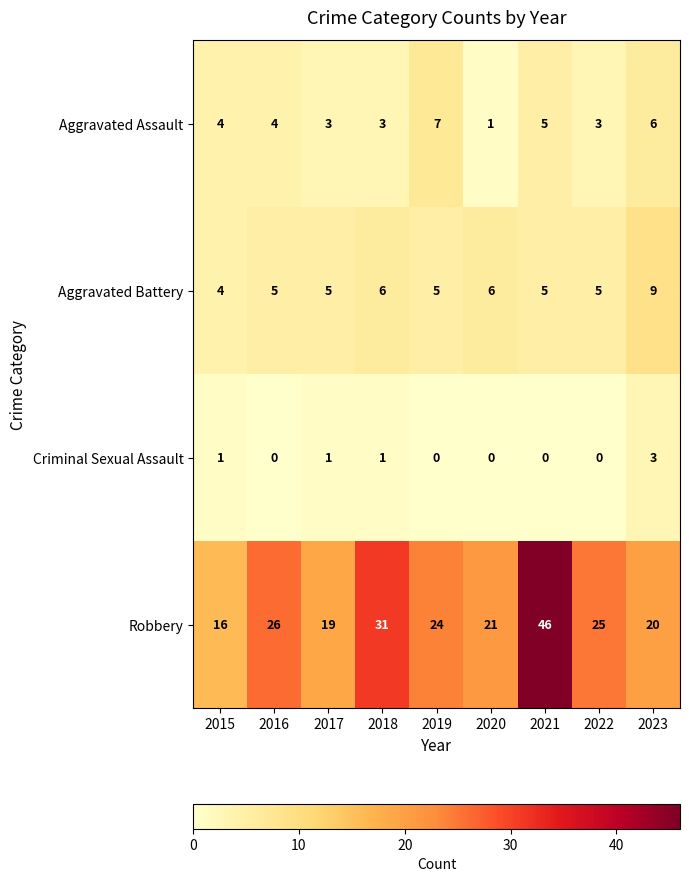

What is the total value across all series at 2023?

38